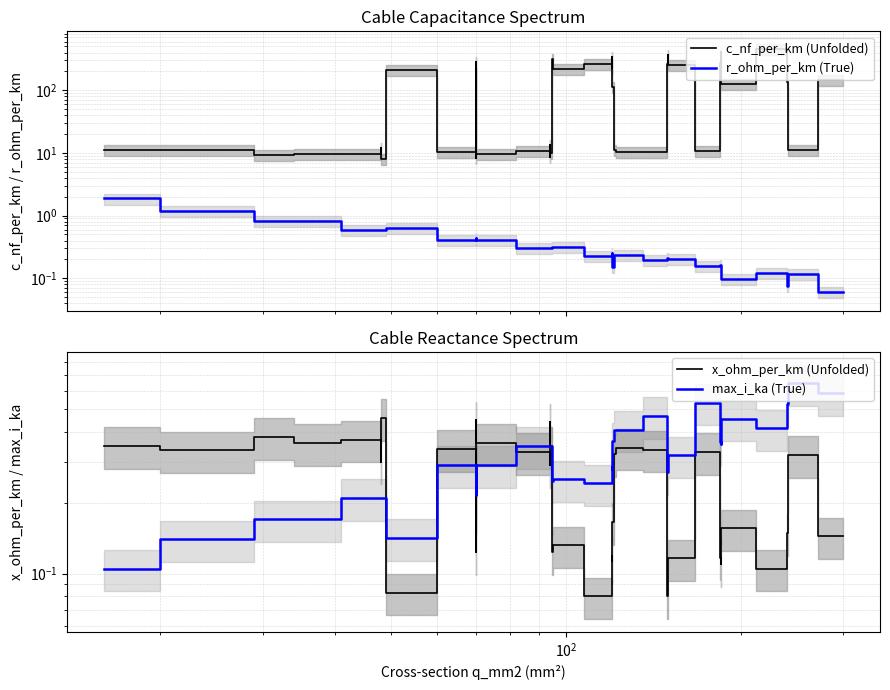

Is the value of c_nf_per_km (Unfolded) at 25 greater than the value of max_i_ka (True) at 6?

Yes